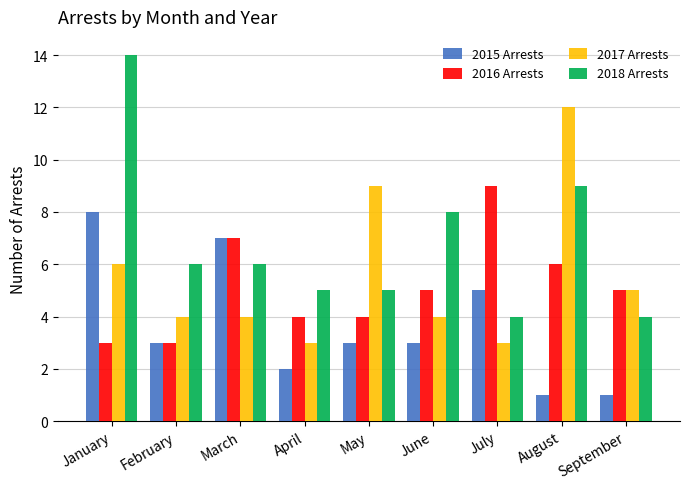

The 2015 Arrests series shows 1 at April. True or false?

False